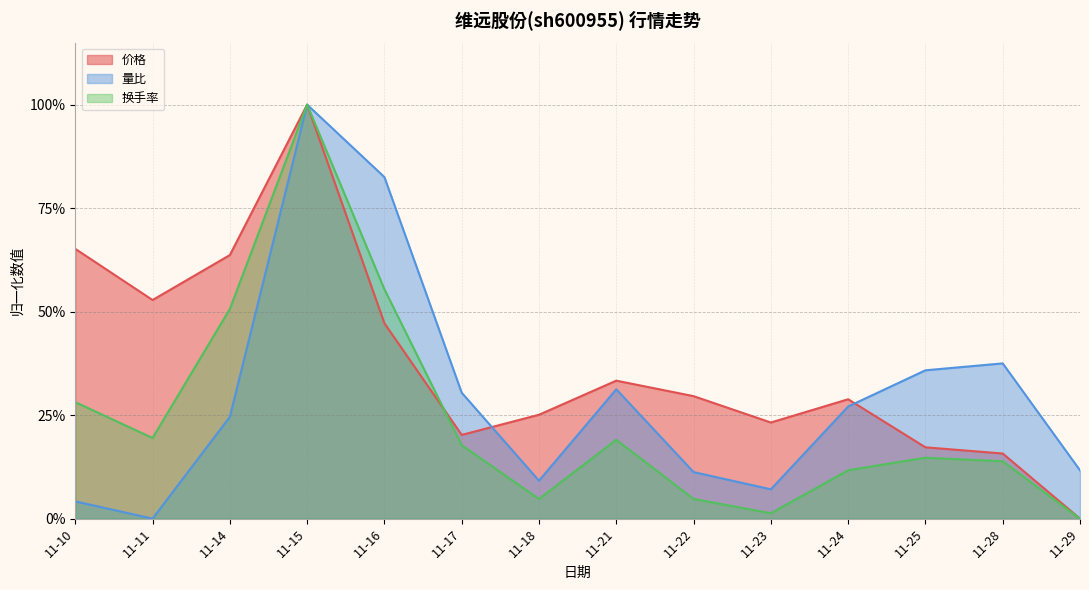

What is the value of the 量比 point at the 4th from the left?

1.0